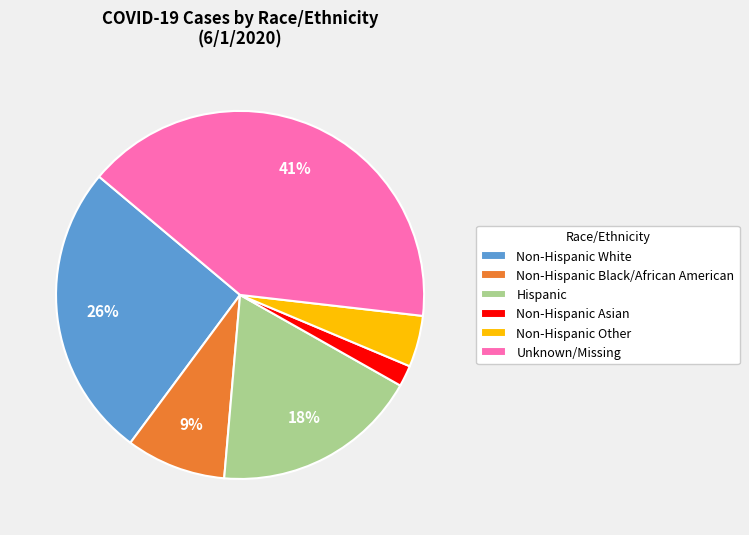

Rank the categories by value from lowest to highest.

Non-Hispanic Asian, Non-Hispanic Other, Non-Hispanic Black/African American, Hispanic, Non-Hispanic White, Unknown/Missing